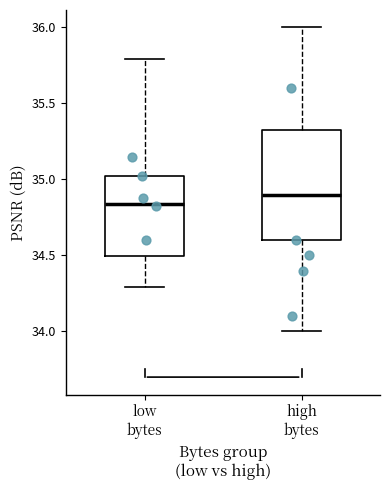

Which box's median line is the lowest?

low bytes